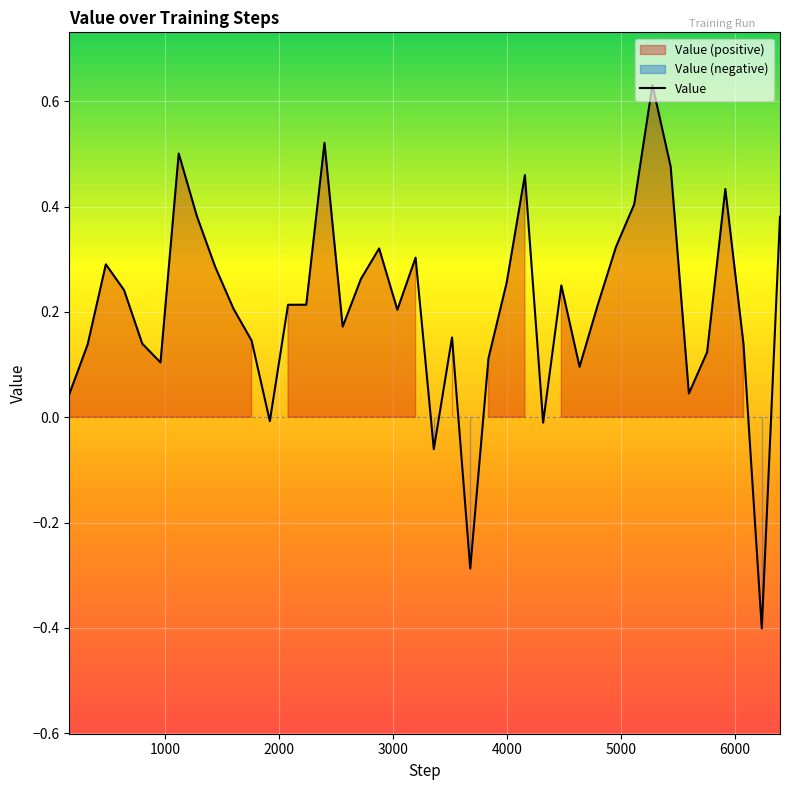

Where does the data first go above 0?

159